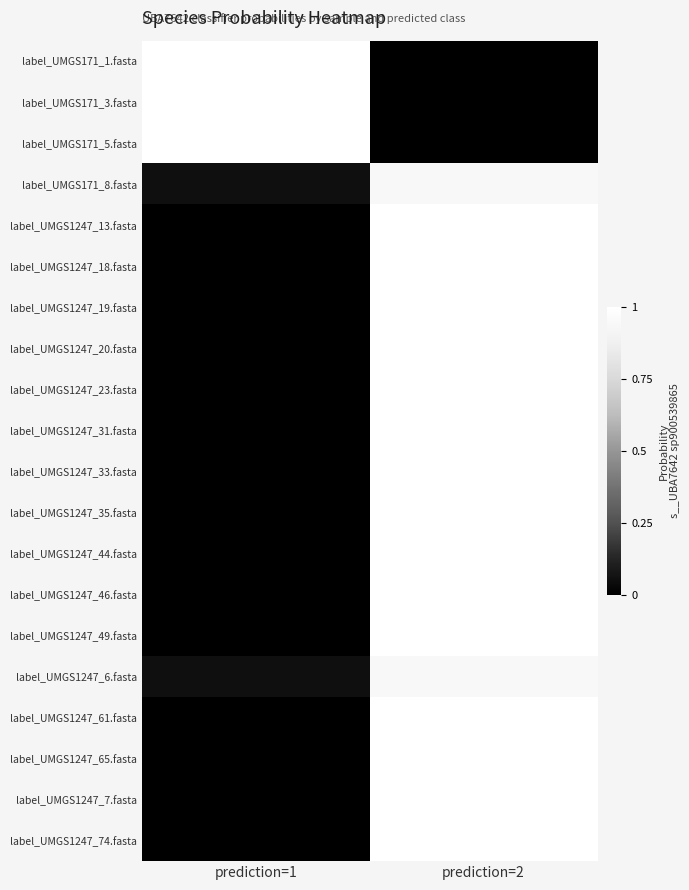

At which category does the chart reach its minimum across all series?

prediction=1